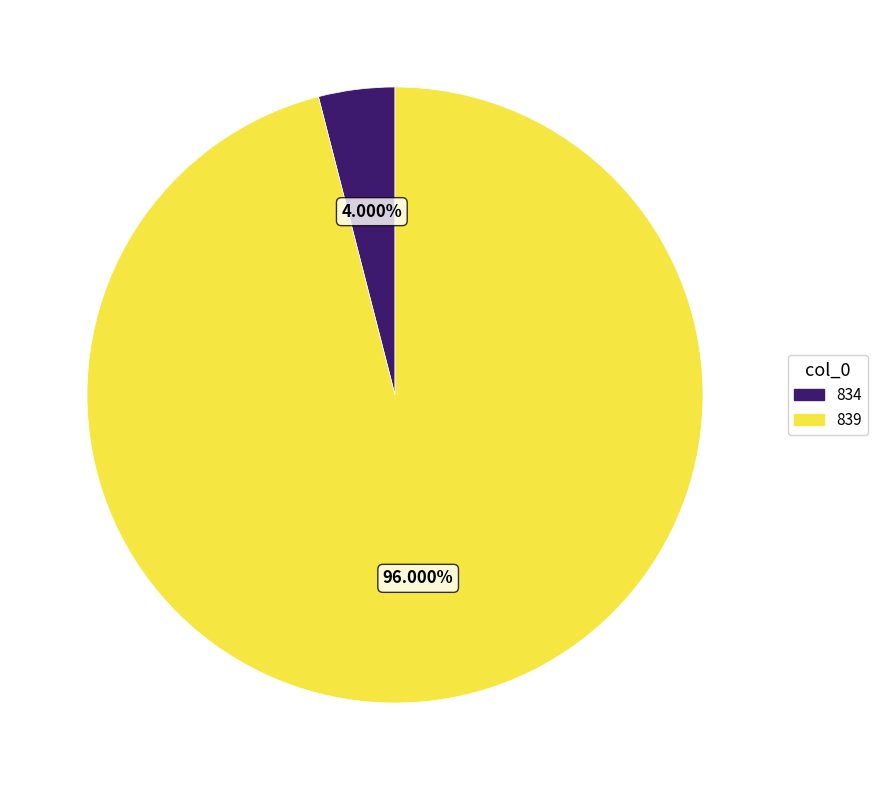

Is the sum of 839 and 834 greater than half?

Yes